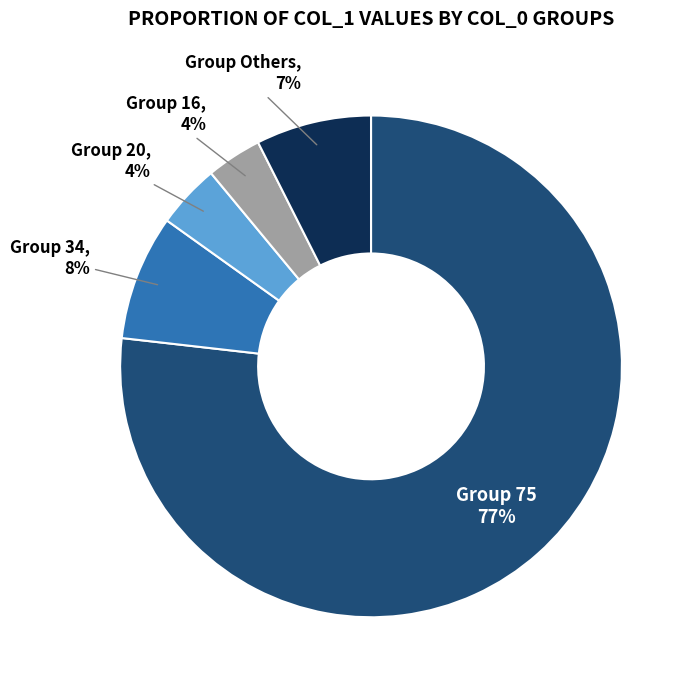

What percentage is the Group 16 slice, to the nearest percent?

4%